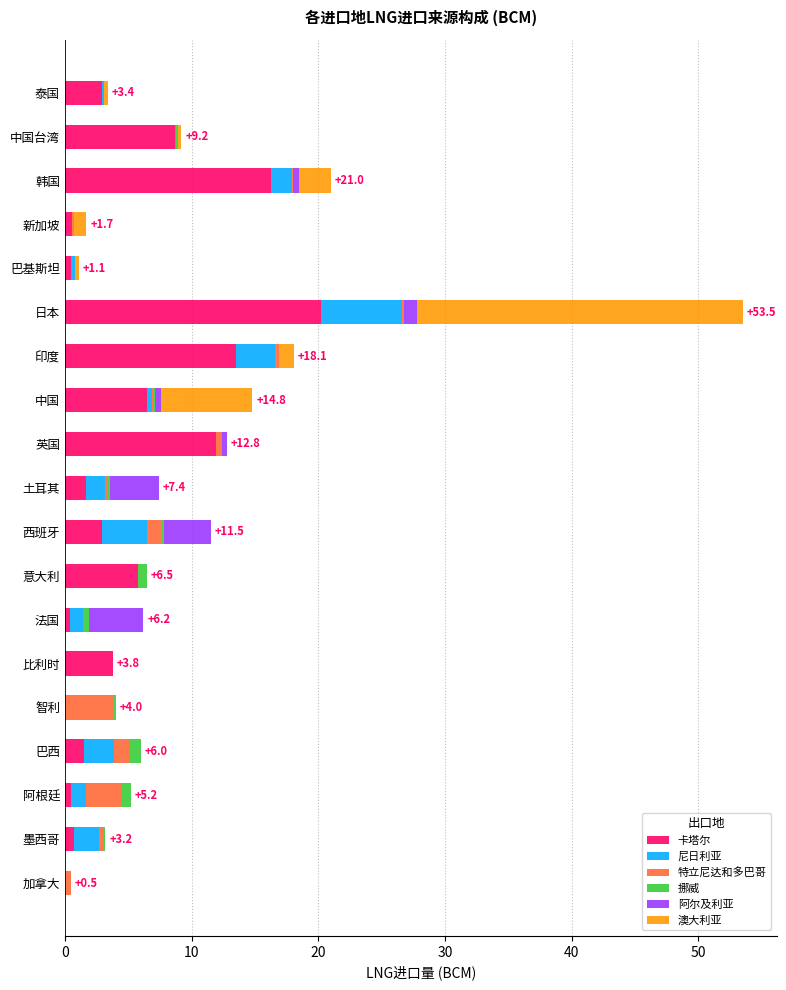

What is the maximum value for 卡塔尔?

20.2